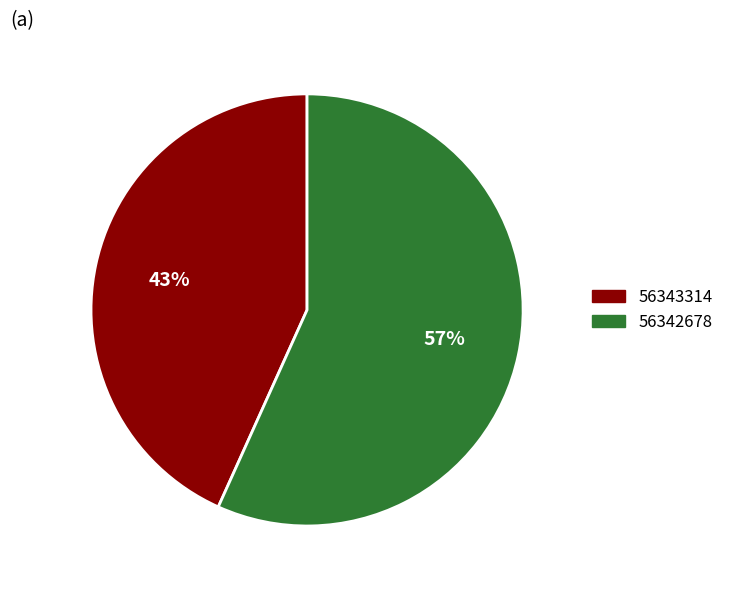

True or false: 56342678 accounts for 69% of the total.

False